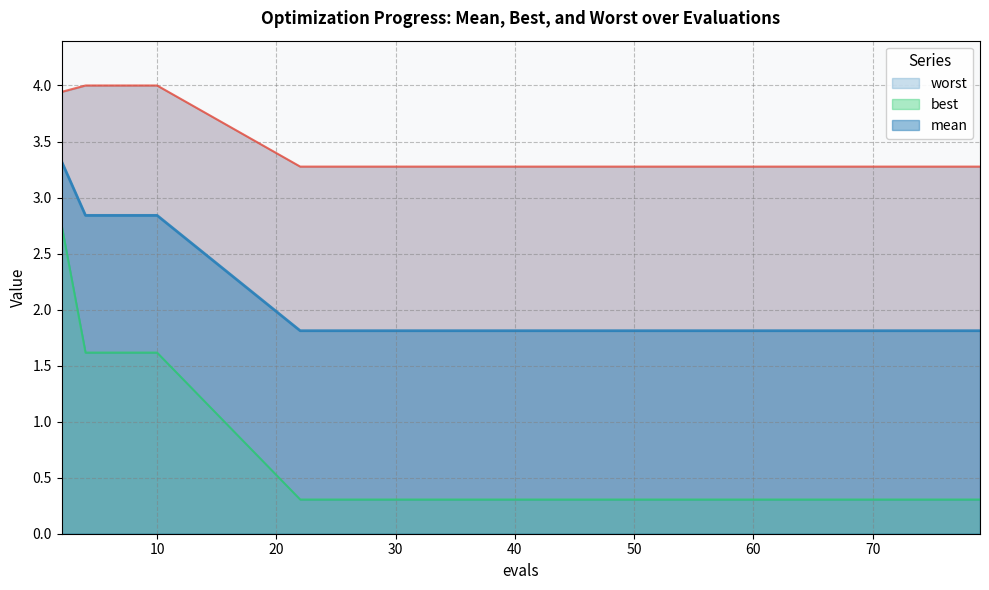

Rank the series by their average value, from highest to lowest.

worst, mean, best